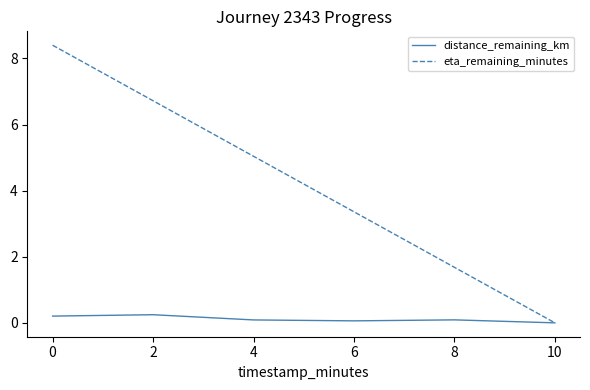

Which series has the largest total across all categories?

eta_remaining_minutes